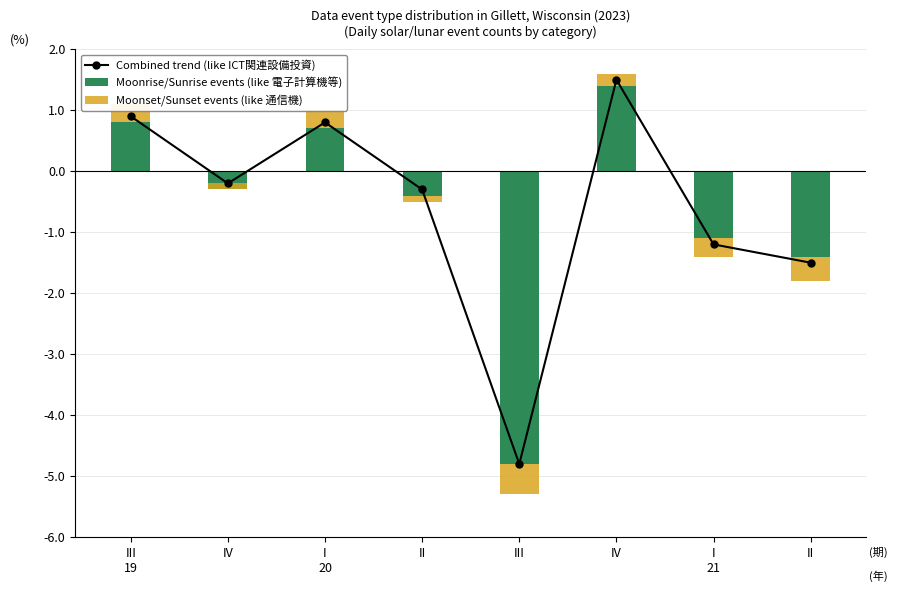

What value does the Combined trend (like ICT関連設備投資) series have at II?

-0.3